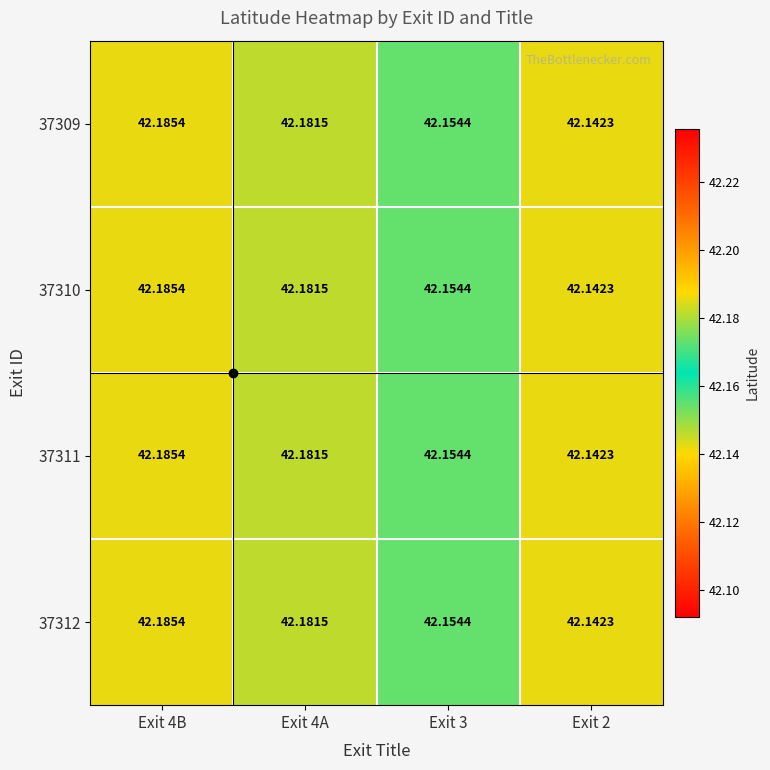

Is the value of 37310 at Exit 4A greater than the value of 37312 at Exit 4B?

No